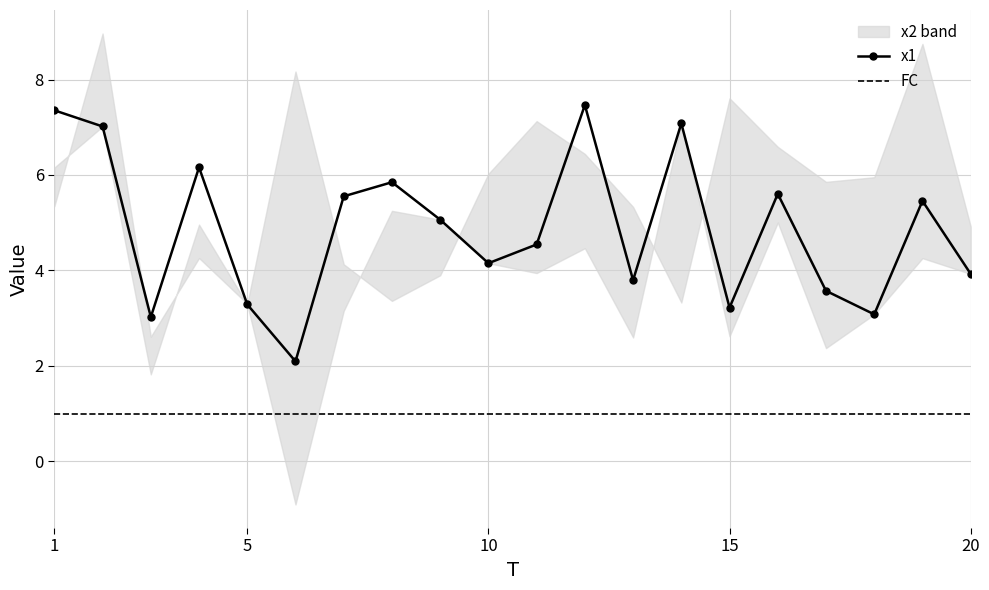

What are all the series names shown in the legend?

x1, x2, FC